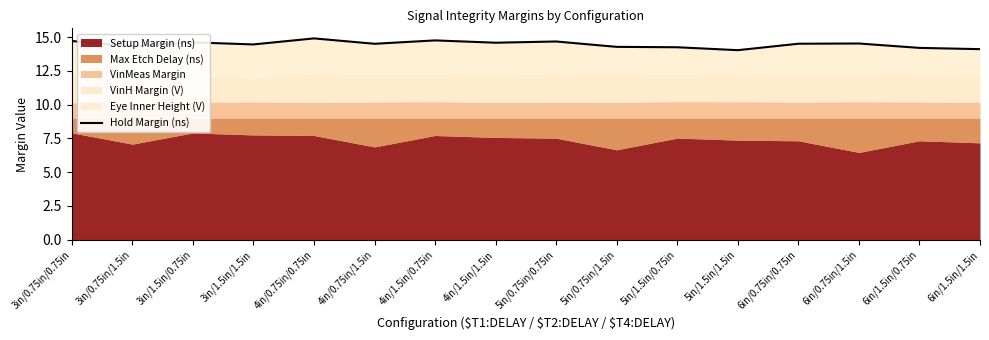

Reading left to right, what are all the values shown in this chart?

14.7	14.3	14.6	14.5	14.9	14.5	14.8	14.6	14.7	14.3	14.2	14.0	14.5	14.5	14.2	14.1